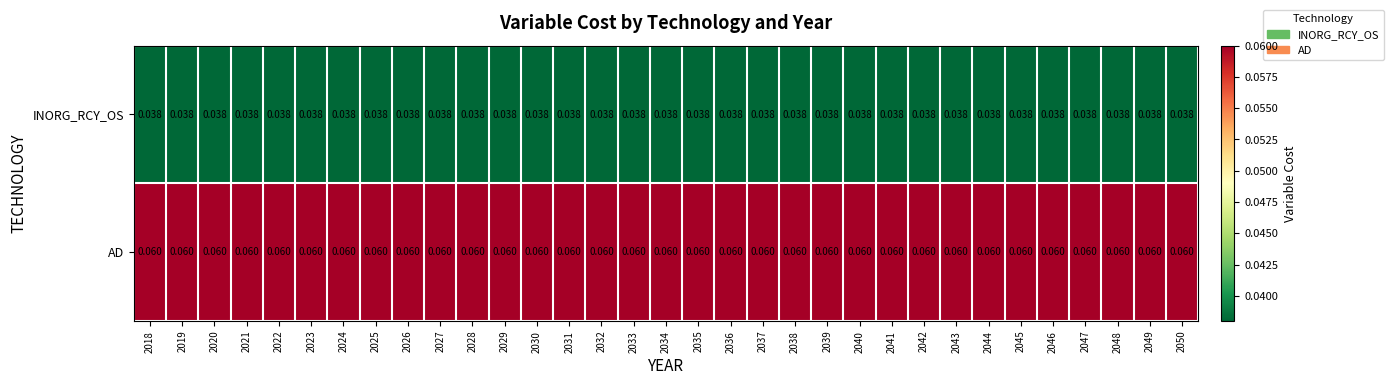

List the series in order of their peak value, highest first.

AD, INORG_RCY_OS